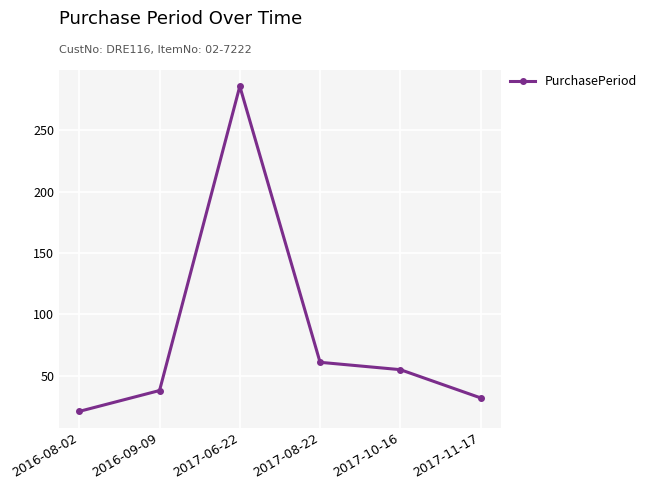

Where does the data first go above 55?

2017-06-22